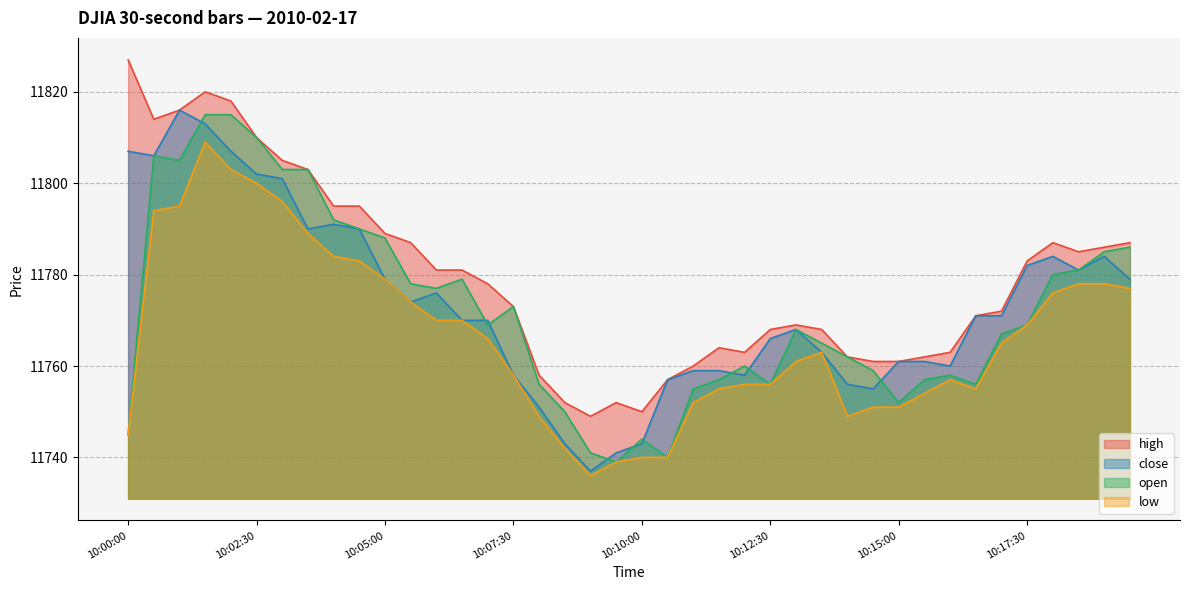

True or false: high has more than 2 interior local peaks.

True